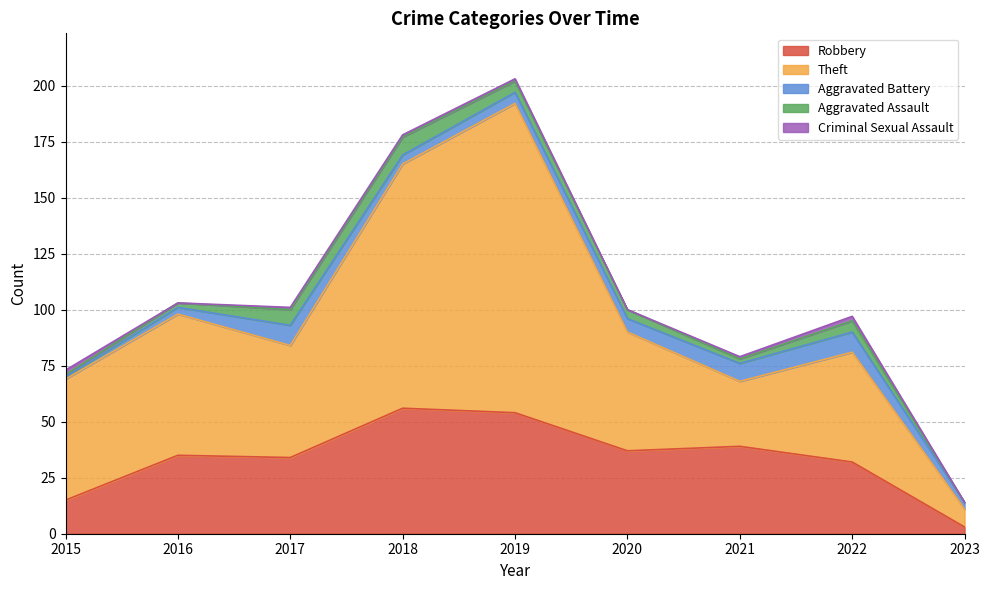

True or false: Criminal Sexual Assault has a value of 0 at 2016.

True